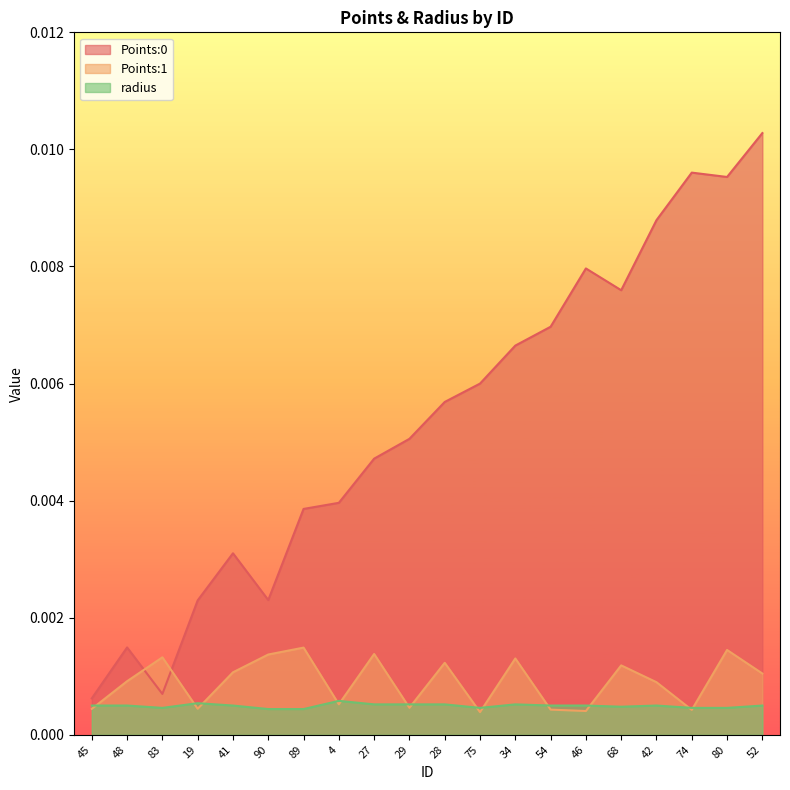

The value of Points:1 at 19 is 0.0. True or false?

True